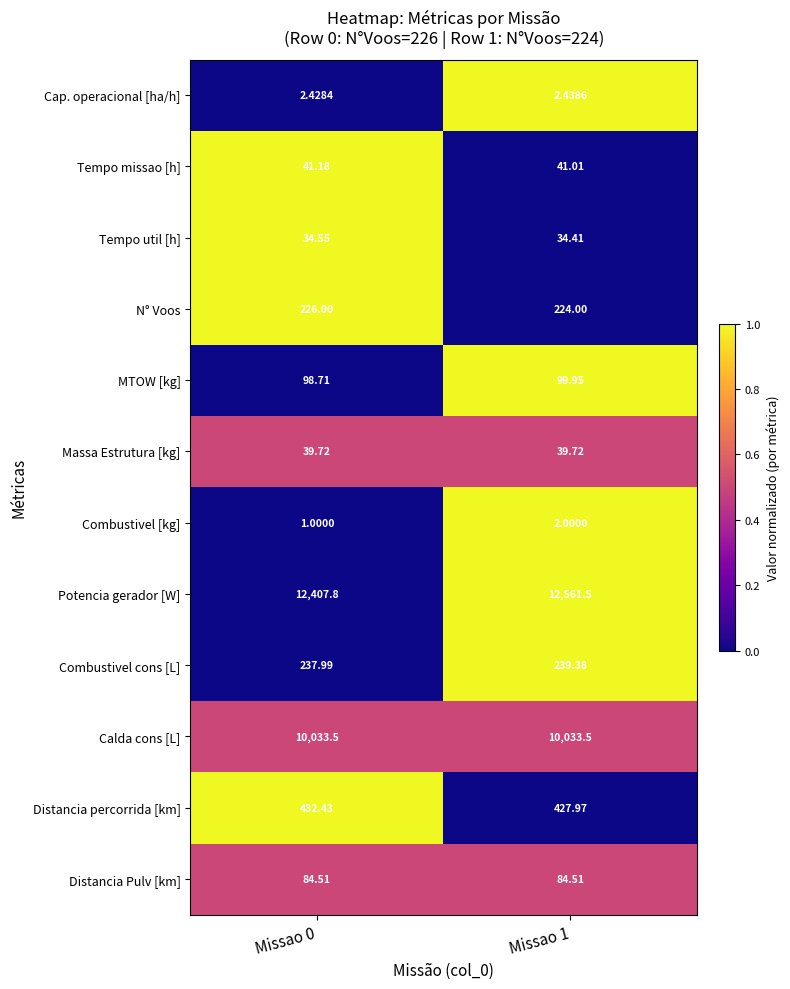

Which series has the largest total across all categories?

Potencia gerador [W]